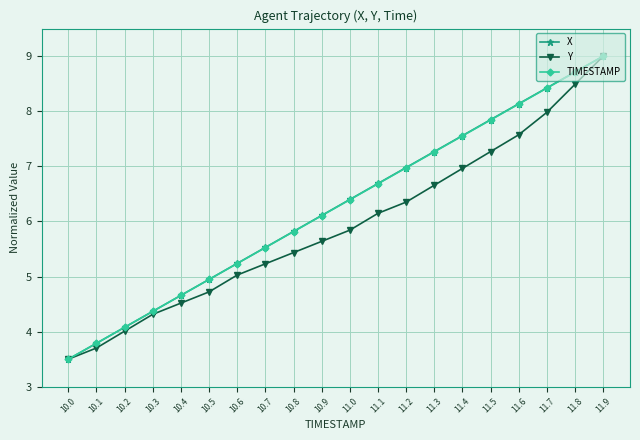

Reading right to left, transcribe all the data shown in this chart.

X: 11.9=9.0	11.8=8.7	11.7=8.4	11.6=8.1	11.5=7.8	11.4=7.6	11.3=7.3	11.2=7.0	11.1=6.7	11.0=6.4	10.9=6.1	10.8=5.8	10.7=5.5	10.6=5.2	10.5=4.9	10.4=4.7	10.3=4.4	10.2=4.1	10.1=3.8	10.0=3.5
Y: 11.9=9.0	11.8=8.5	11.7=8.0	11.6=7.6	11.5=7.3	11.4=7.0	11.3=6.7	11.2=6.4	11.1=6.1	11.0=5.8	10.9=5.6	10.8=5.4	10.7=5.2	10.6=5.0	10.5=4.7	10.4=4.5	10.3=4.3	10.2=4.0	10.1=3.7	10.0=3.5
TIMESTAMP: 11.9=9.0	11.8=8.7	11.7=8.4	11.6=8.1	11.5=7.8	11.4=7.6	11.3=7.3	11.2=7.0	11.1=6.7	11.0=6.4	10.9=6.1	10.8=5.8	10.7=5.5	10.6=5.2	10.5=4.9	10.4=4.7	10.3=4.4	10.2=4.1	10.1=3.8	10.0=3.5